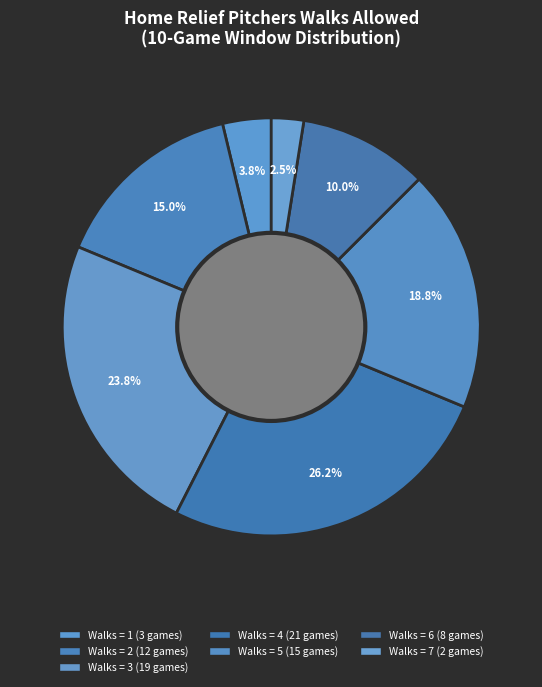

Count the number of slices in the pie.

7